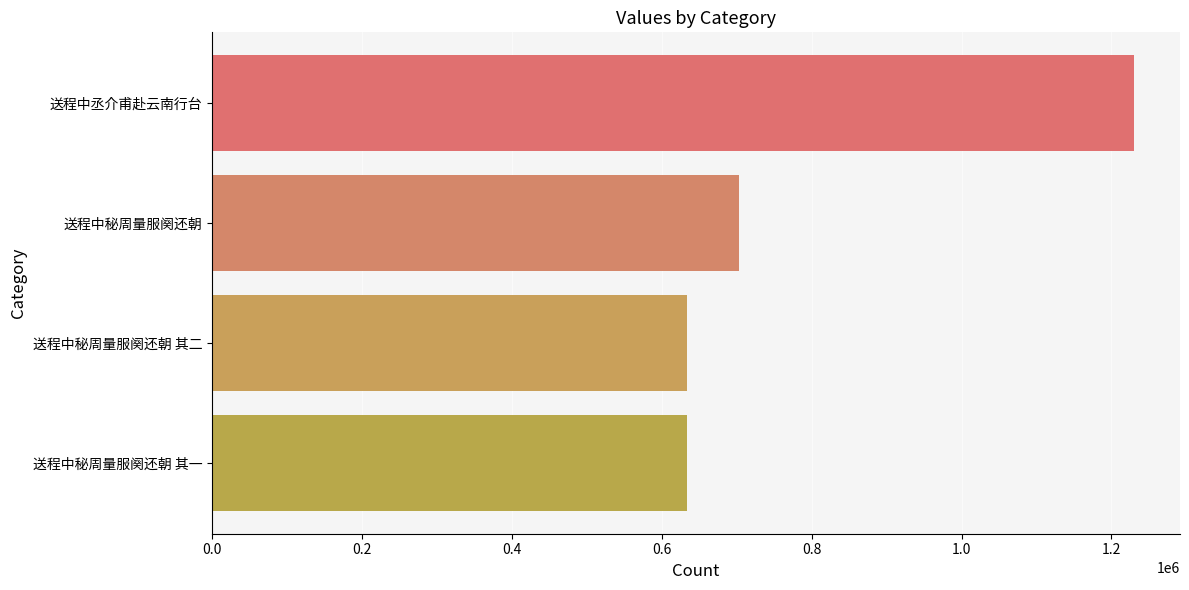

At which label is the value closest to 932015?

送程中秘周量服阕还朝